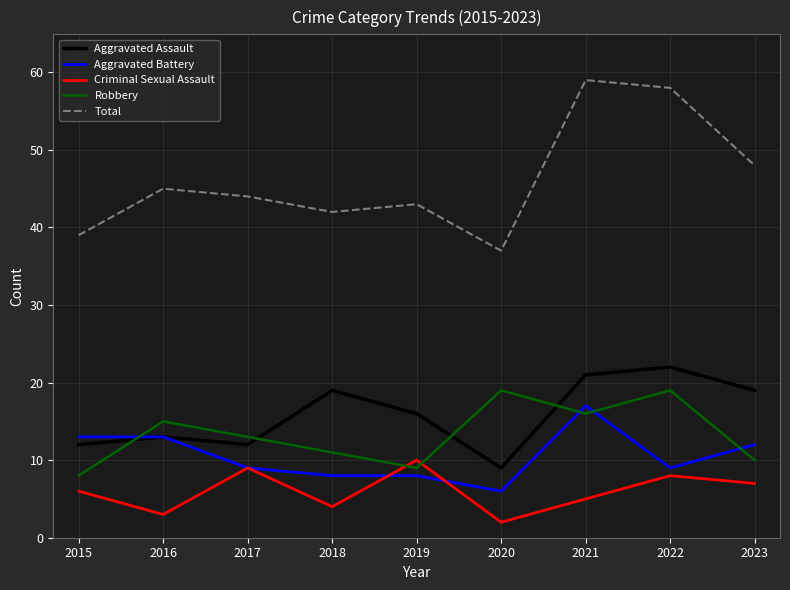

True or false: Aggravated Assault has more than 1 interior local peaks.

True